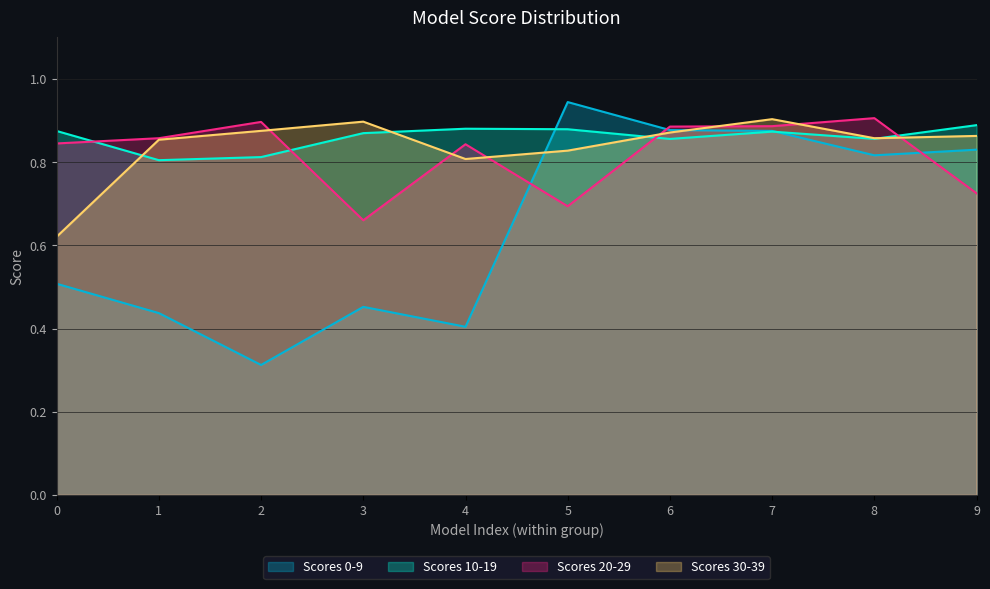

True or false: score_0_9 and score_30_39 cross at least once.

True